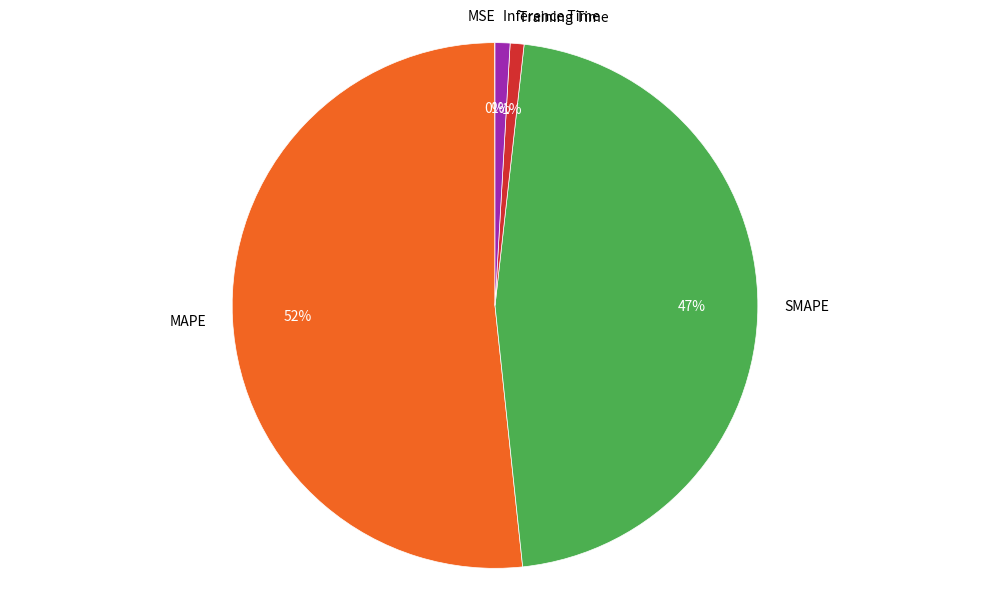

To the nearest percent, what percentage of the pie is Inference Time?

1%